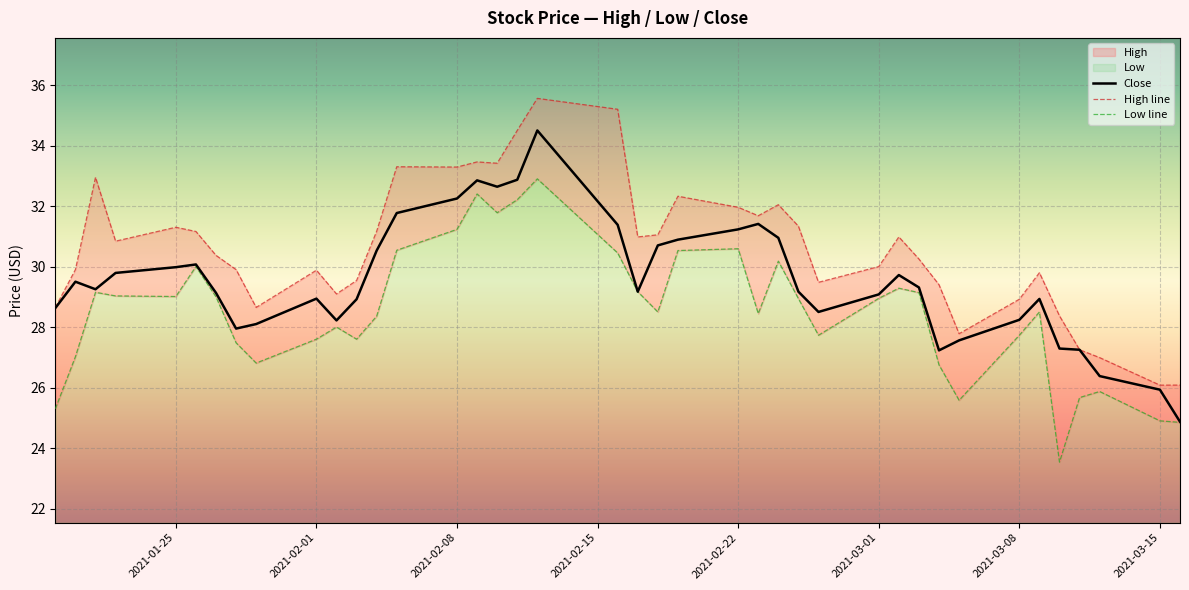

What is the sum of all Low line values?

1140.7